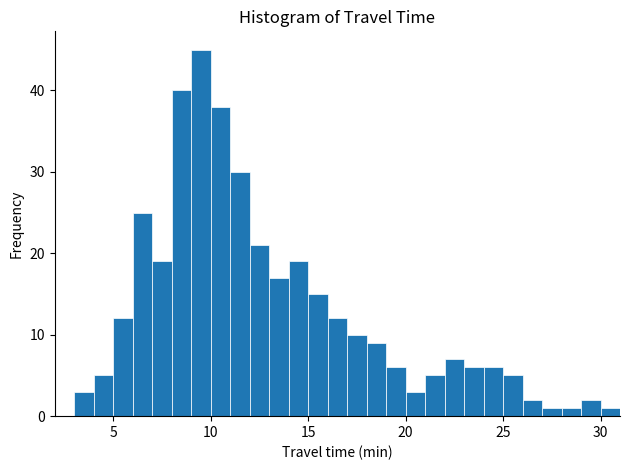

Read against the x-axis, roughly where is the centre of the tallest bar?

9.5